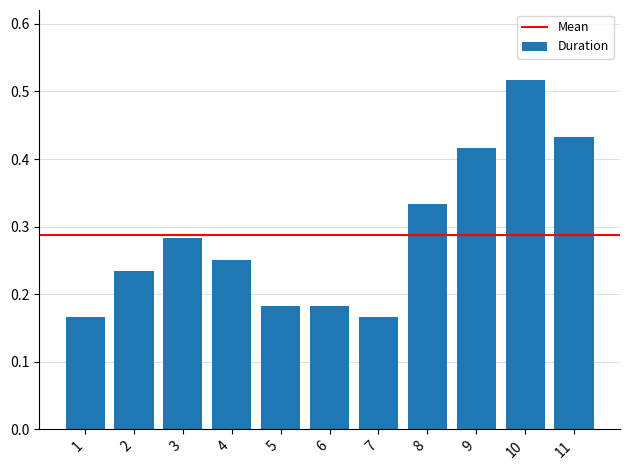

What is the difference between the values at 6 and 3?

0.1